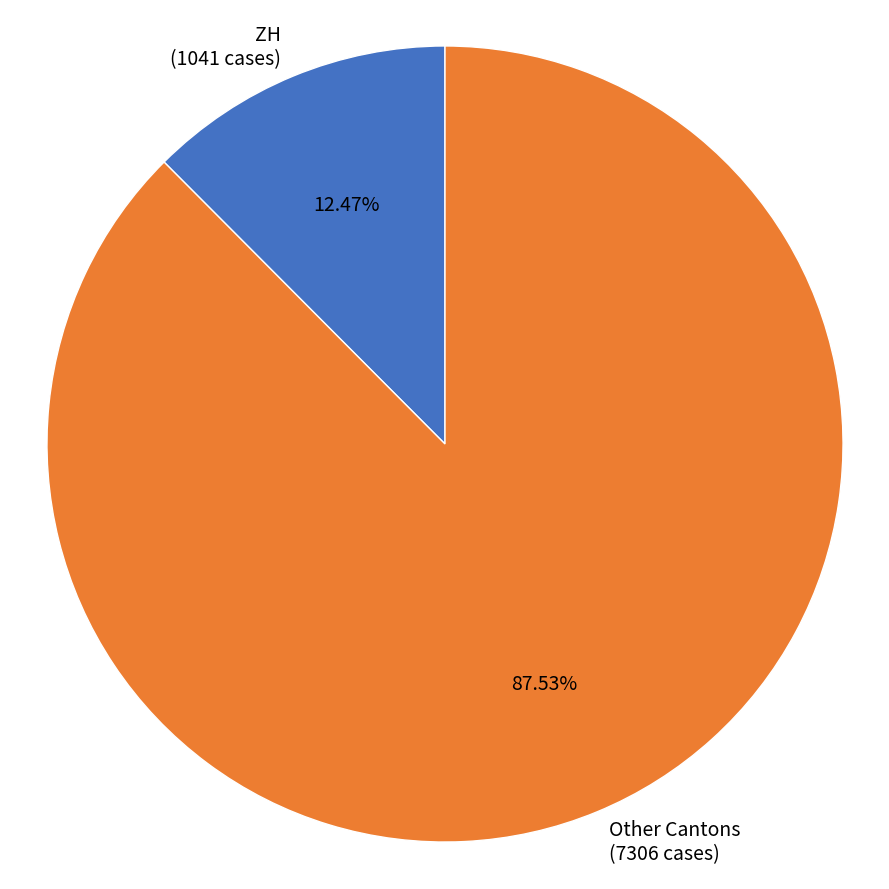

How many slices are in this pie chart?

2